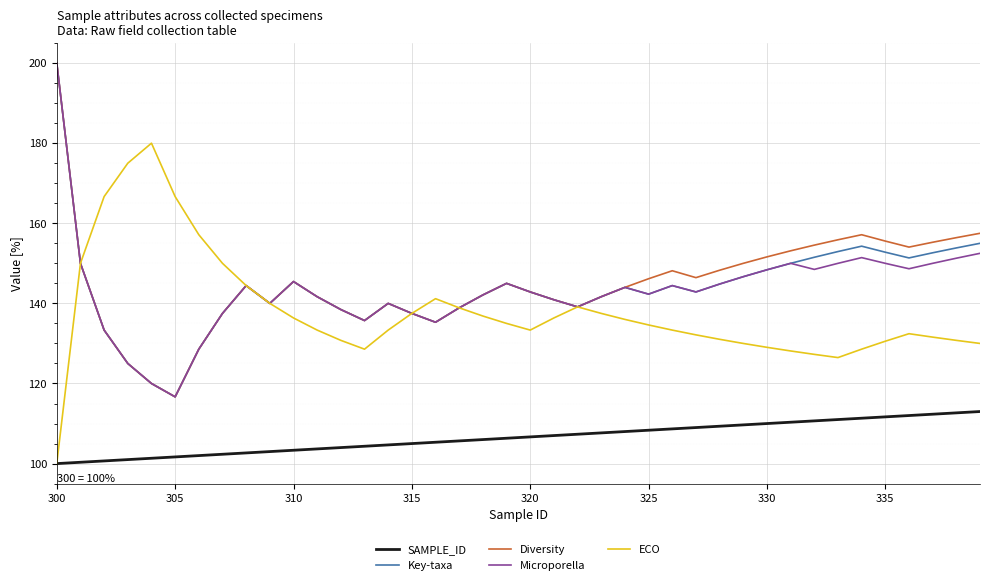

What is the difference between the second highest and minimum values in the Microporella series?

35.8